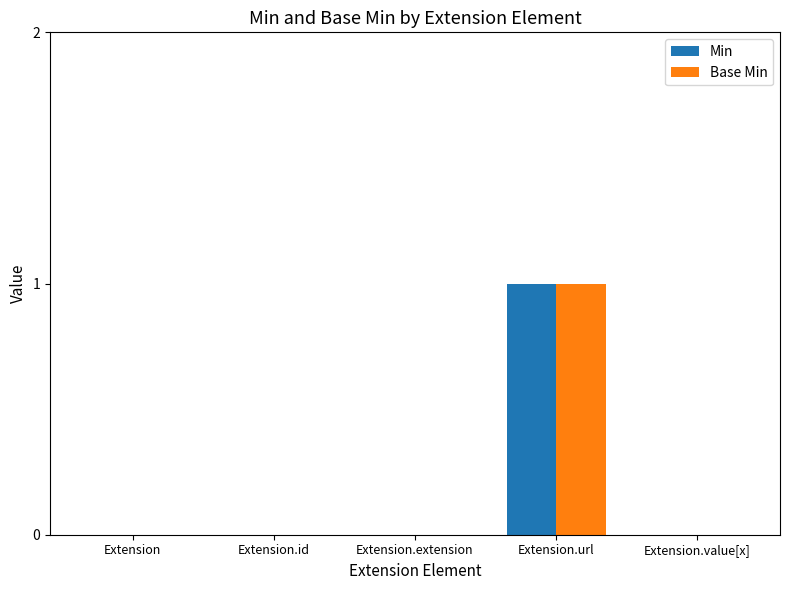

At which category is the sum across all series the highest?

Extension.url